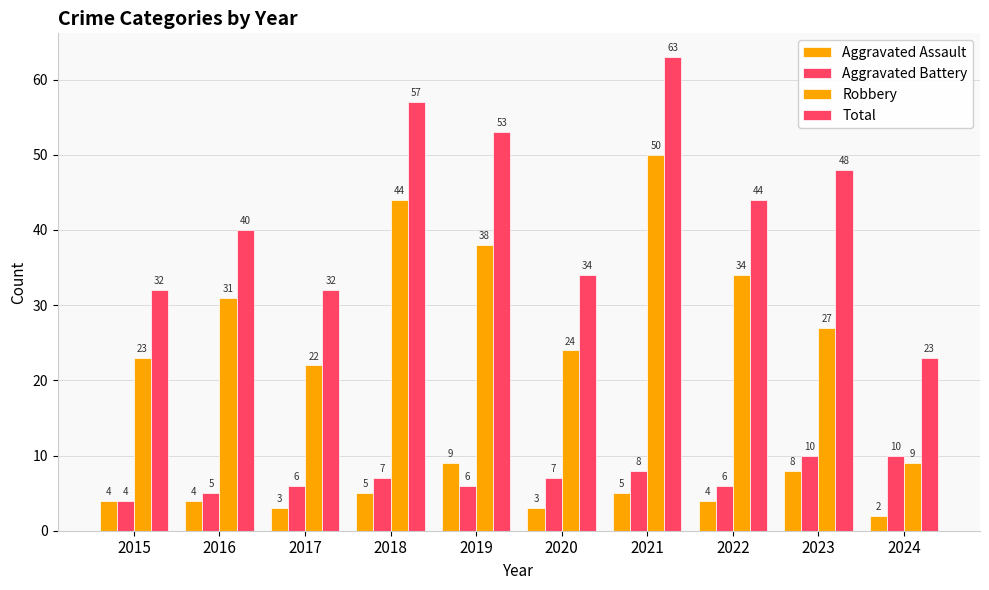

What is the maximum value shown in the chart?

63